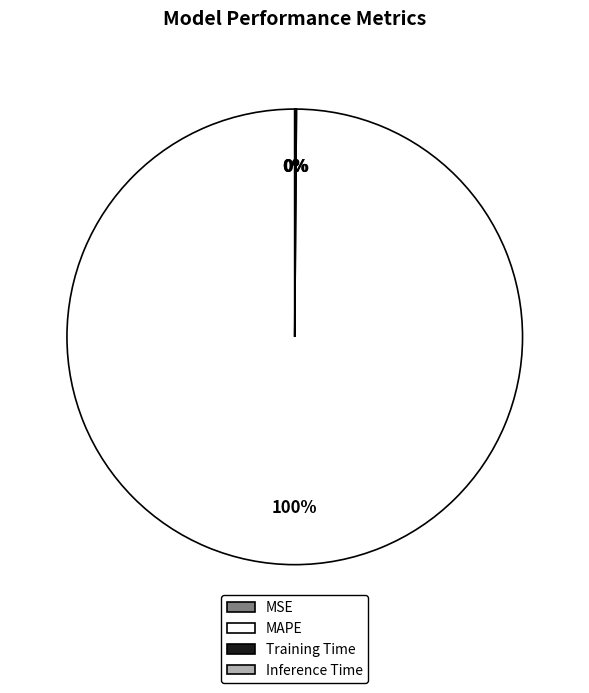

What is the largest slice in the pie chart?

MAPE